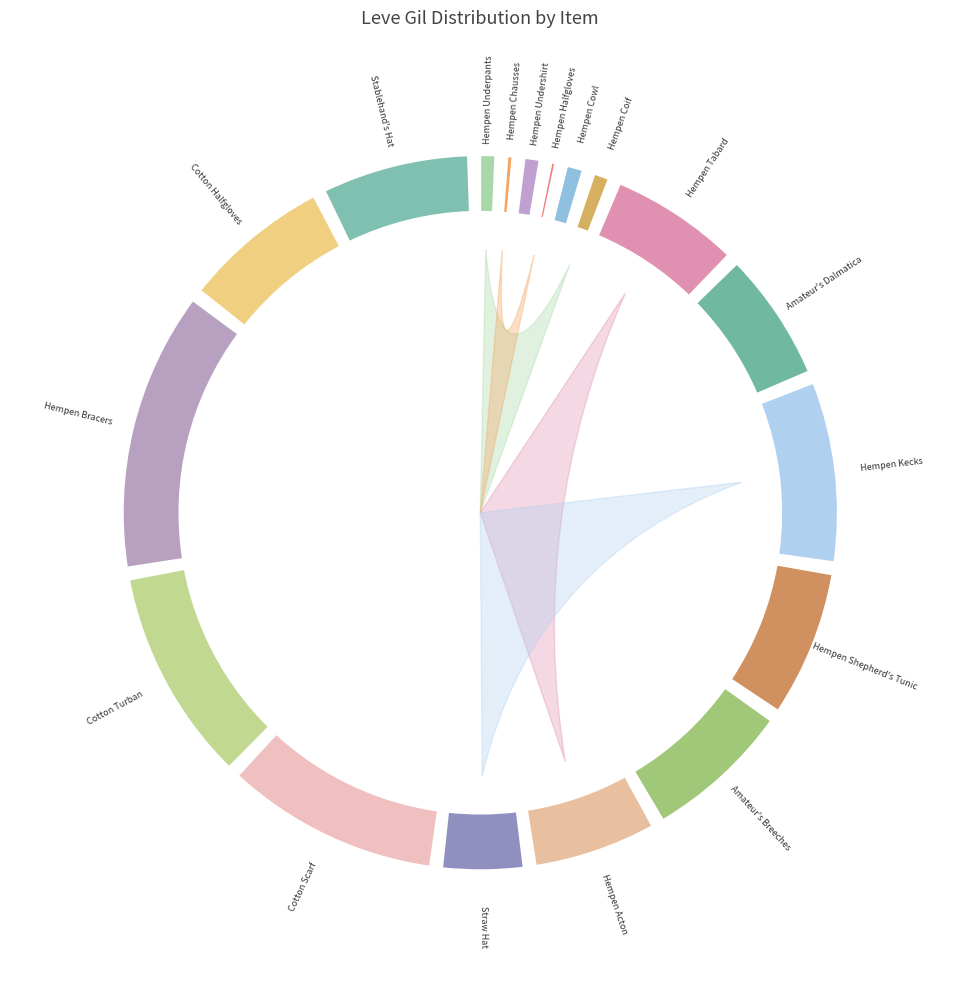

To the nearest percent, what is the average slice percentage?

6%